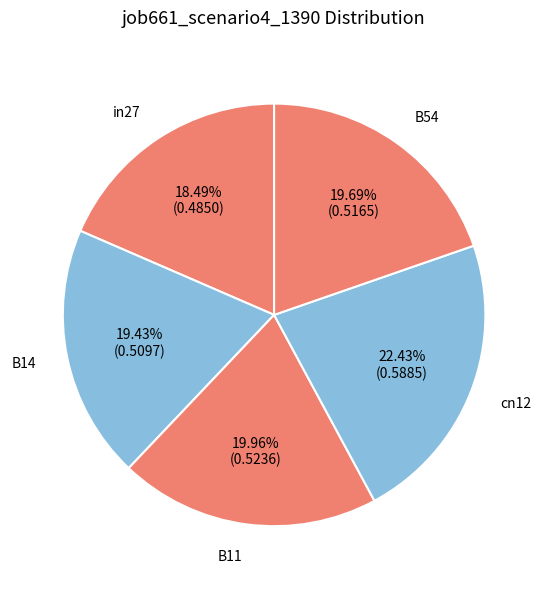

Which slice is the smallest?

in27